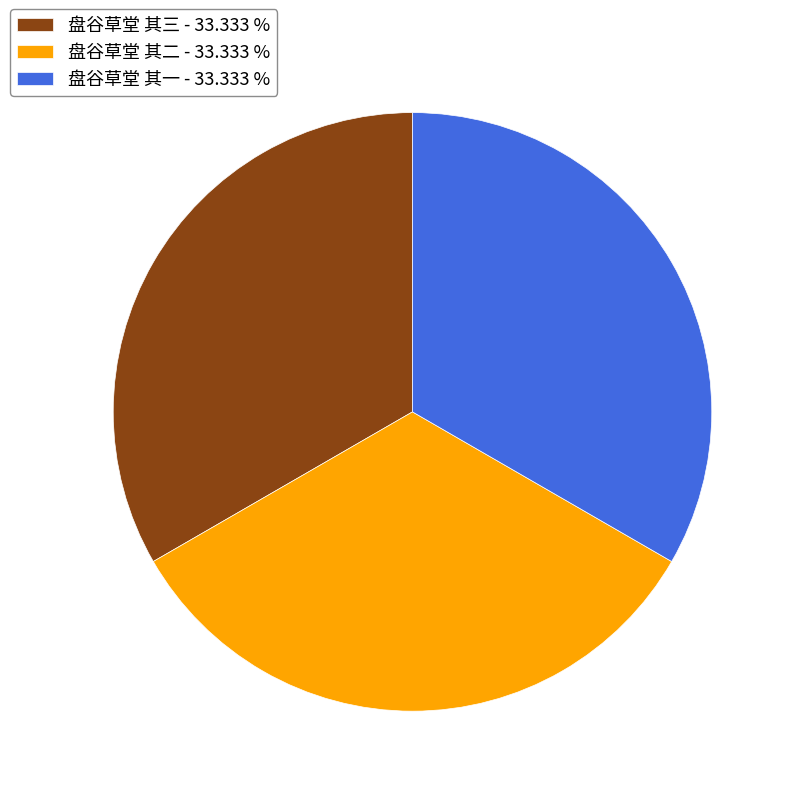

Is there any slice that represents more than half of the pie?

No